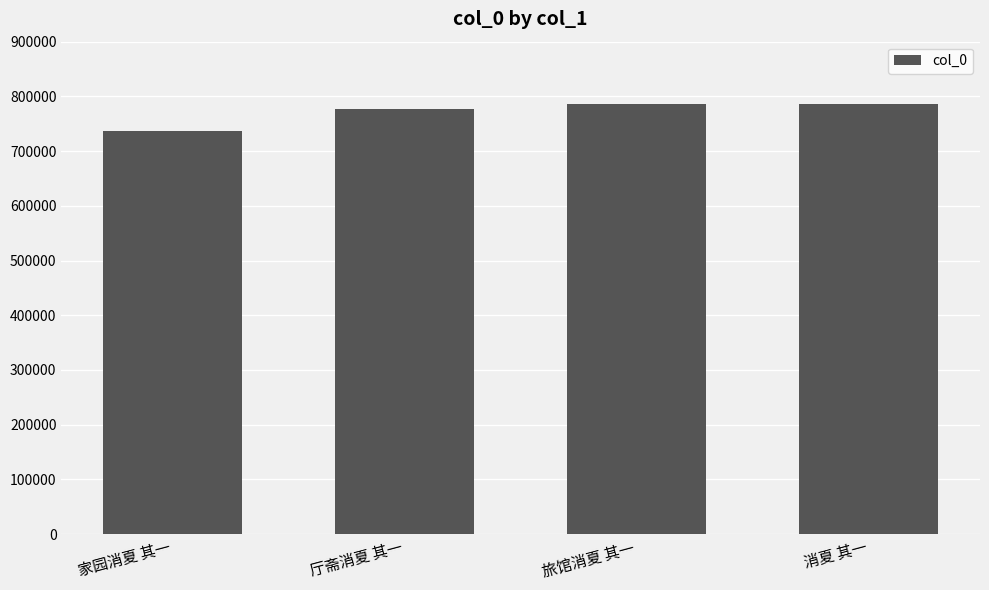

How many series are shown in this chart?

1